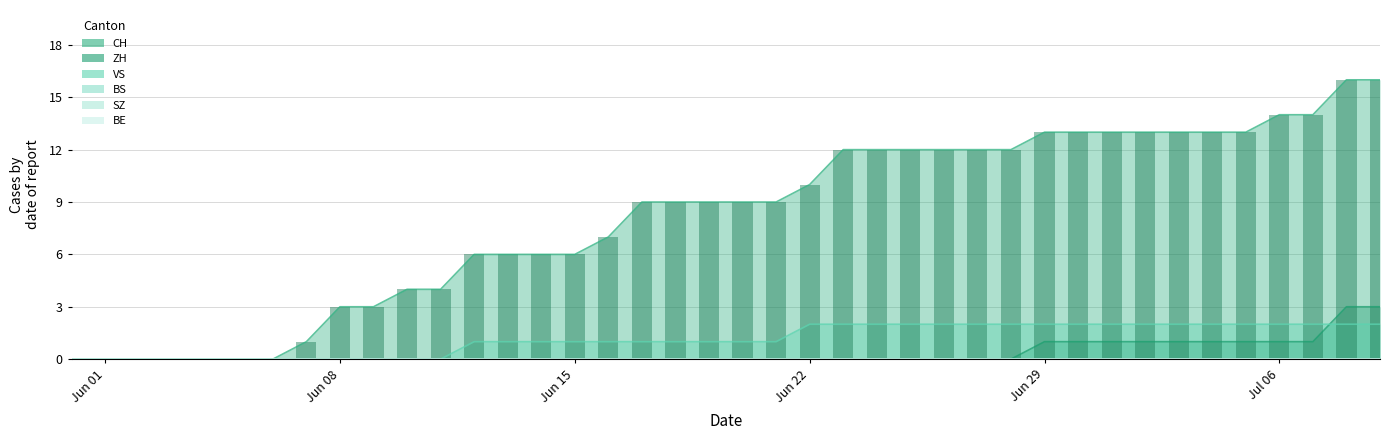

Reading right to left, what are all the values shown in this chart?

CH: 16	16	14	14	13	13	13	13	13	13	13	12	12	12	12	12	12	10	9	9	9	9	9	7	6	6	6	6	4	4	3	3	1	0	0	0	0	0	0	0
ZH: 3	3	1	1	1	1	1	1	1	1	1	0	0	0	0	0	0	0	0	0	0	0	0	0	0	0	0	0	0	0	0	0	0	0	0	0	0	0	0	0
VS: 2	2	2	2	2	2	2	2	2	2	2	2	2	2	2	2	2	2	1	1	1	1	1	1	1	1	1	1	0	0	0	0	0	0	0	0	0	0	0	0